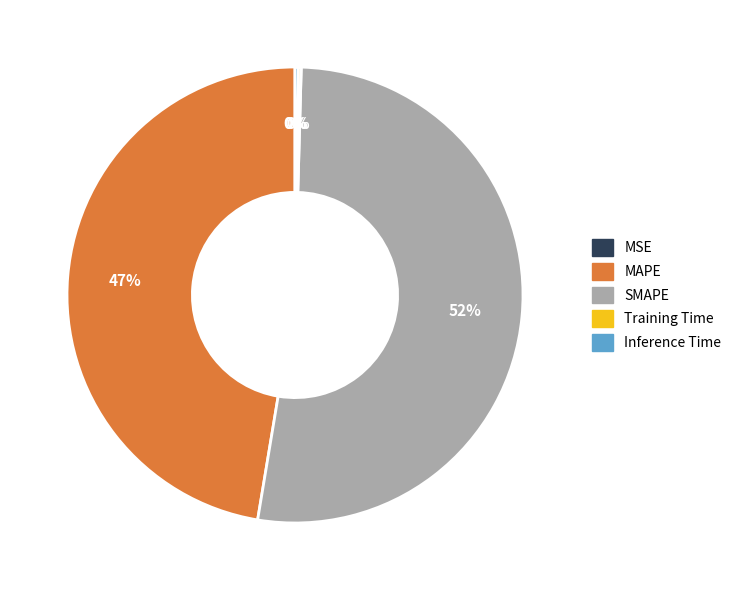

What is the largest slice in the pie chart?

SMAPE